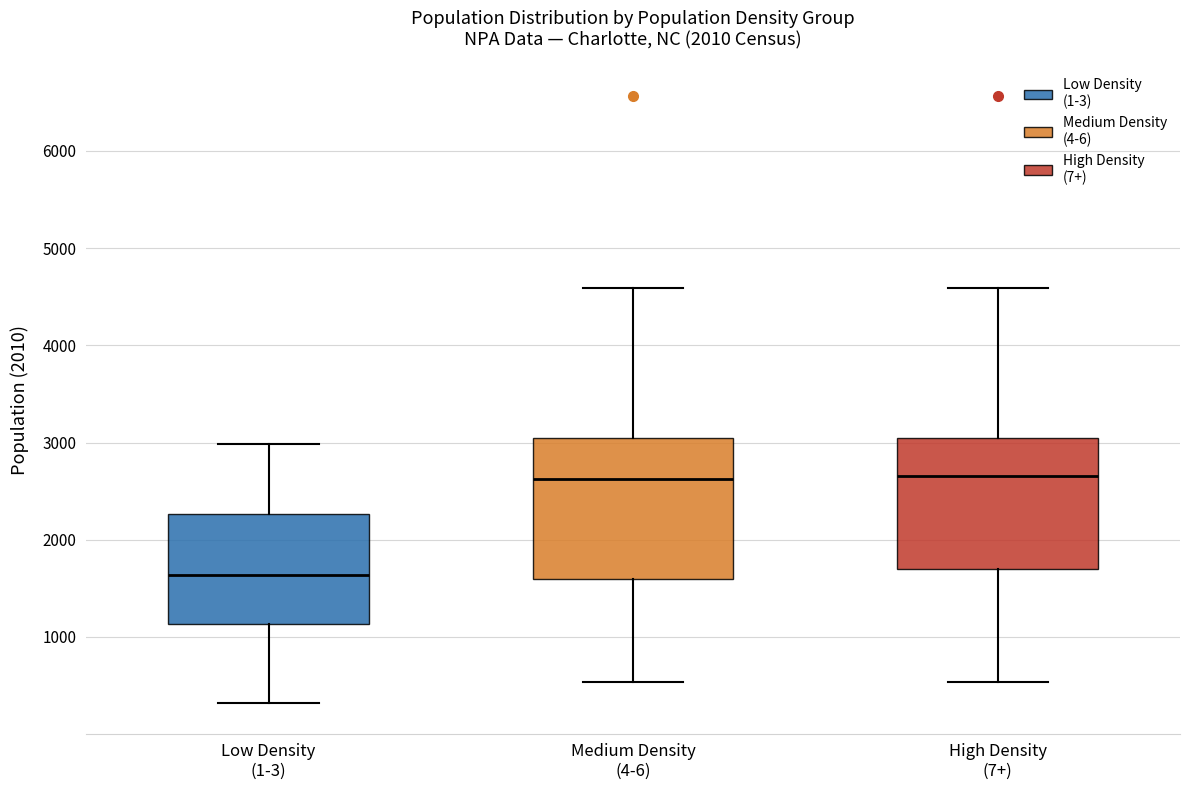

Reading left to right, read every box against the y-axis: the position of its median line, the range the box covers, and the ends of its whiskers. The values are not printed on the chart, so give them approximately, as read against the axis.

Low Density (1-3): median 1600, box 1100 to 2300, whiskers 300 to 3000
Medium Density (4-6): median 2600, box 1600 to 3000, whiskers 500 to 4600
High Density (7+): median 2700, box 1700 to 3000, whiskers 500 to 4600